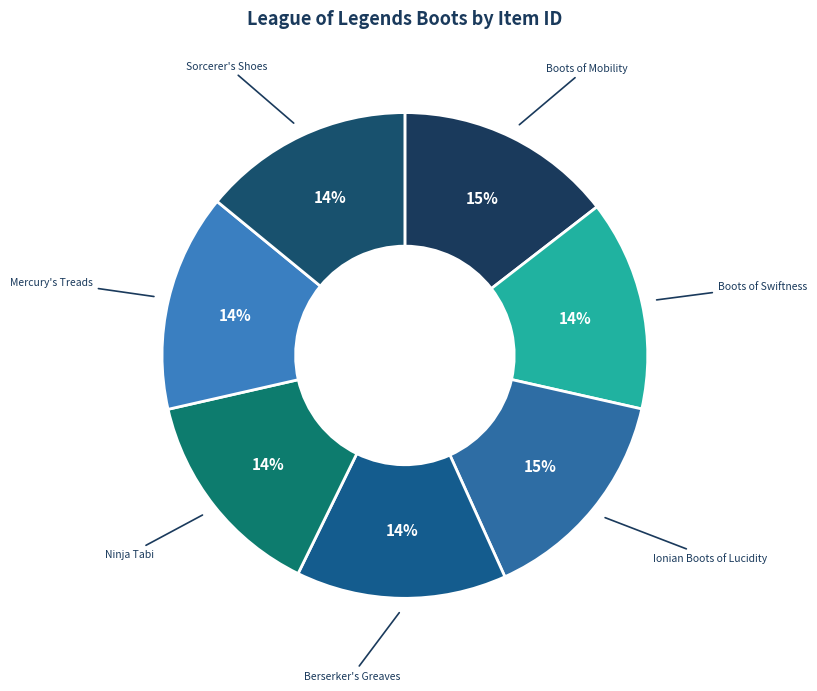

Do Sorcerer's Shoes and Ionian Boots of Lucidity together represent more than half of the pie?

No